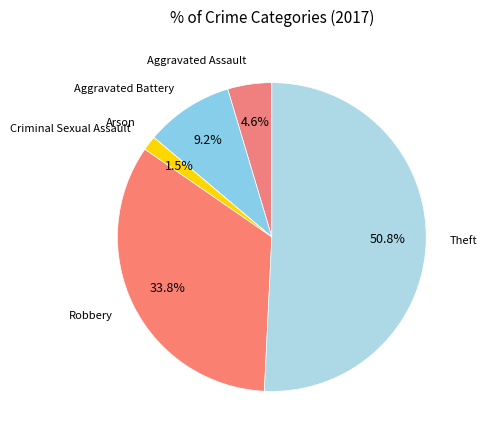

Which slice represents more than half of the pie?

Theft